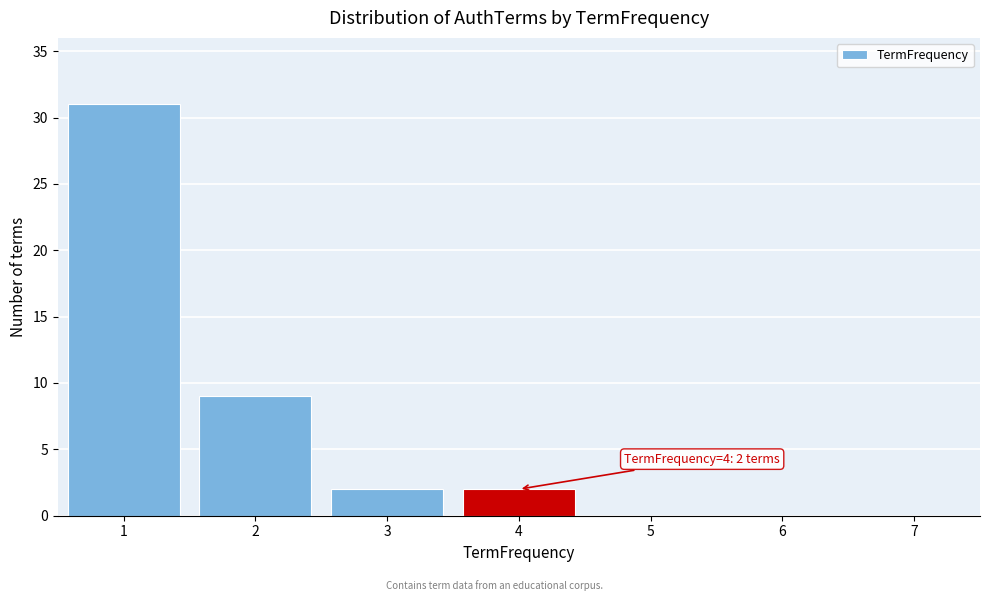

Over which range of the x-axis is the bar tallest?

0.5 to 1.5